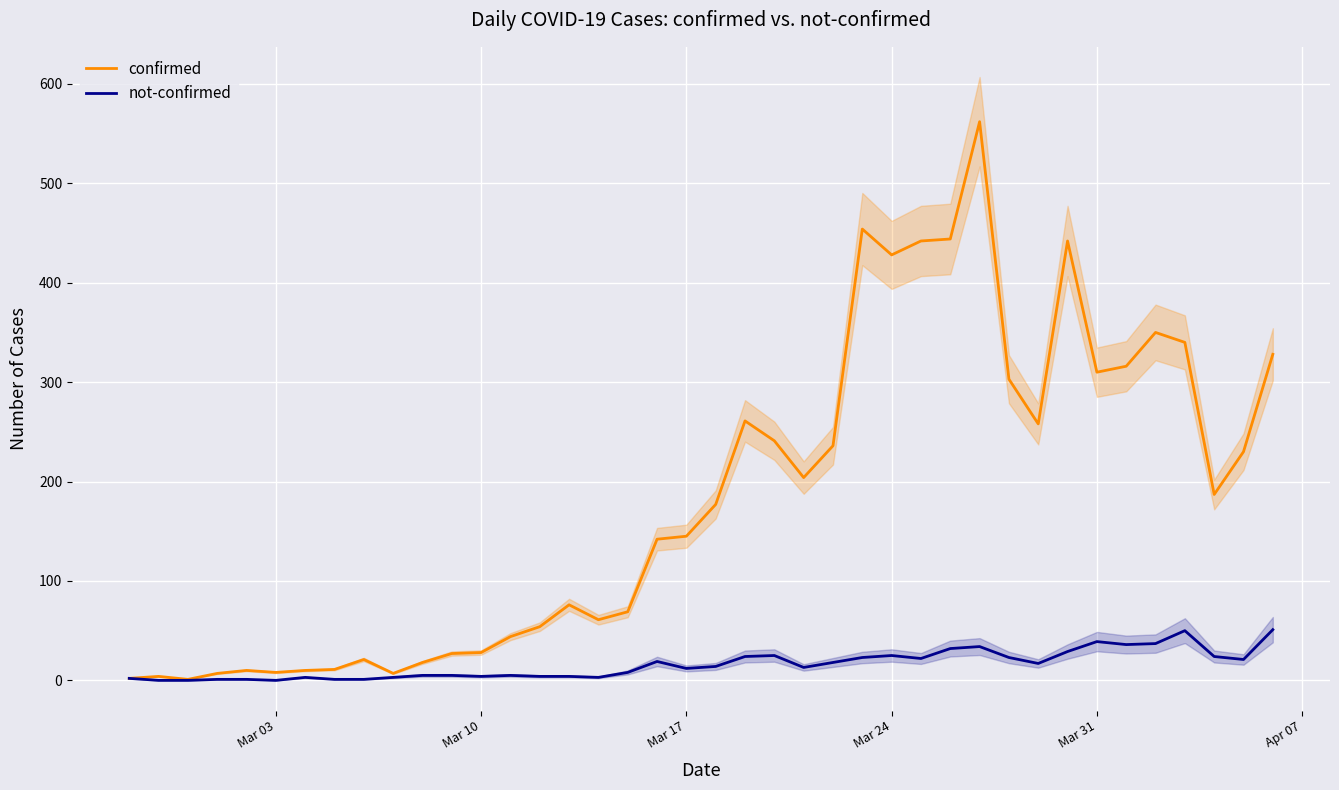

Reading right to left, extract all data points from this chart.

confirmed: 328	230	187	340	350	316	310	442	258	303	562	444	442	428	454	236	204	241	261	177	145	142	69	61	76	54	44	28	27	18	7	21	11	10	8	10	7	1	4	2
not-confirmed: 51	21	24	50	37	36	39	29	17	23	34	32	22	25	23	18	13	25	24	14	12	19	8	3	4	4	5	4	5	5	3	1	1	3	0	1	1	0	0	2